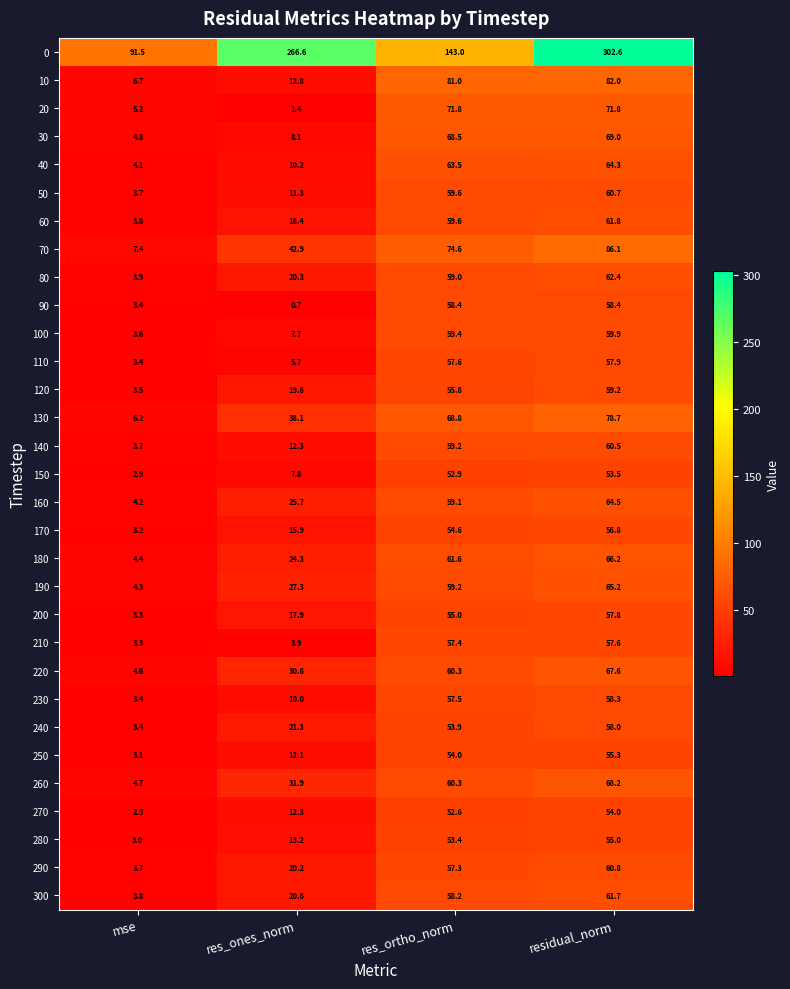

At how many categories does at least one series exceed 285?

1